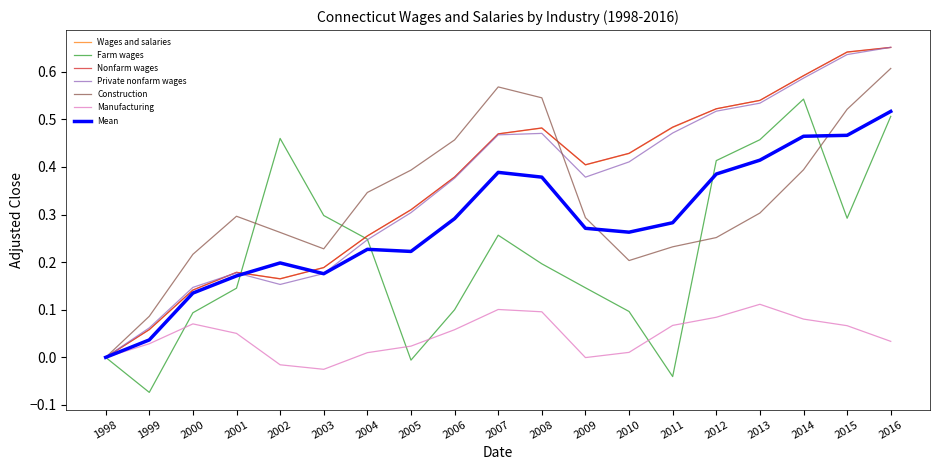

Which series changed the most between 2008 and 2010?

Construction